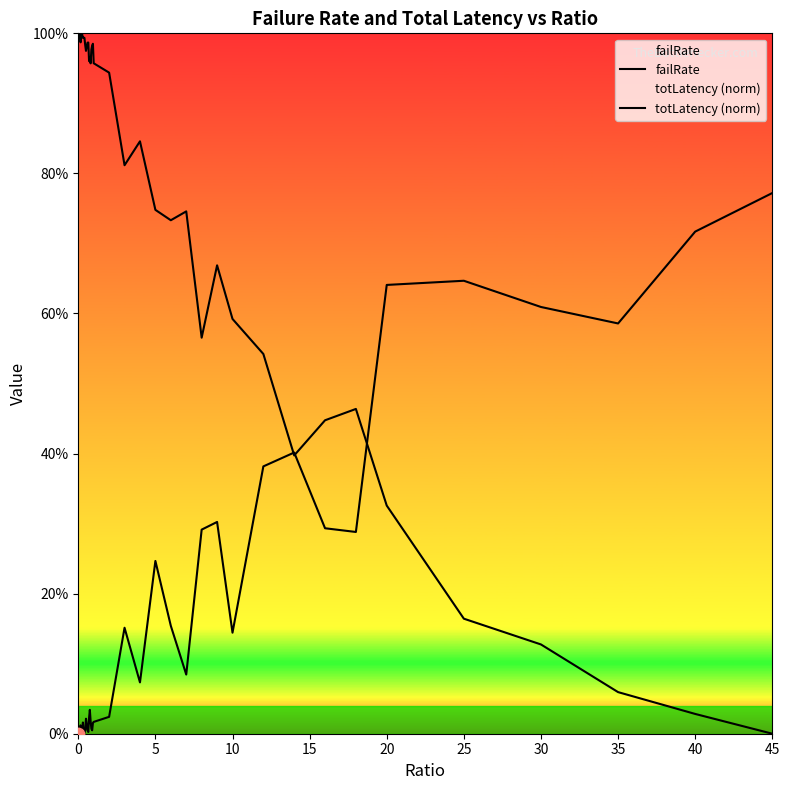

Which series has the largest Y range (max minus min)?

totLatency (norm)